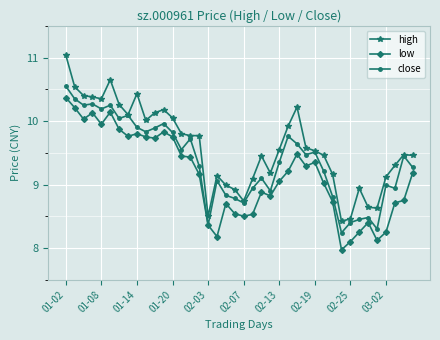

Rank the series by their average value, from lowest to highest.

low, close, high